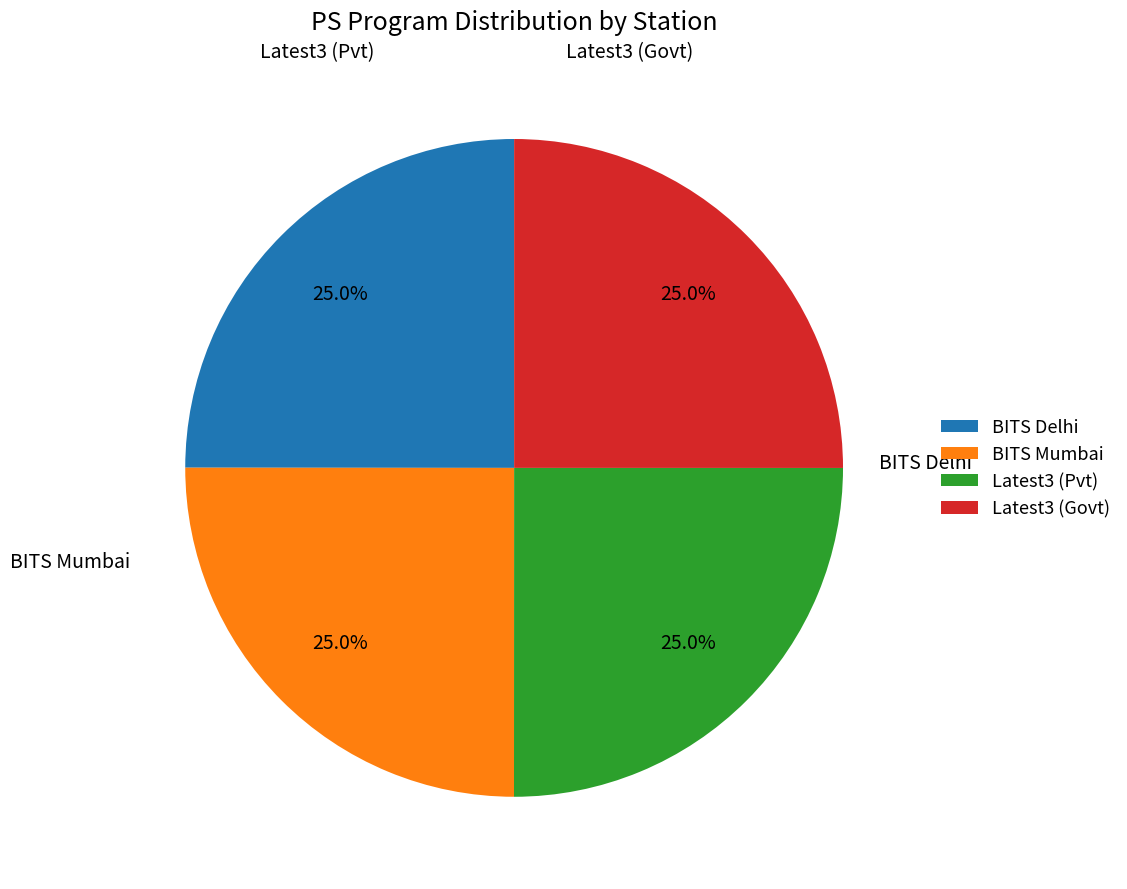

How many segments does this pie chart have?

4